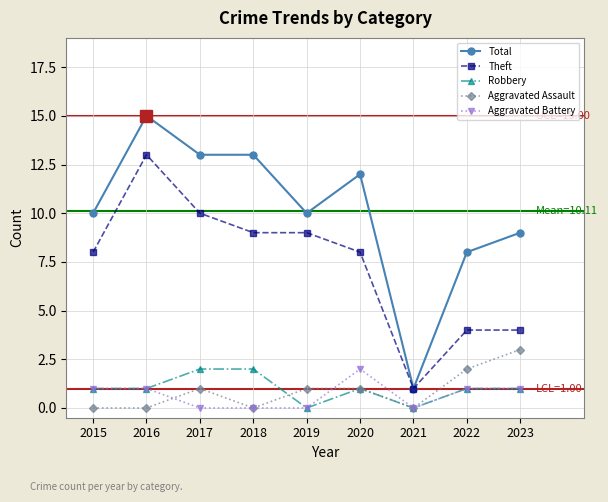

What is the difference between the second highest and minimum values in the Theft series?

9